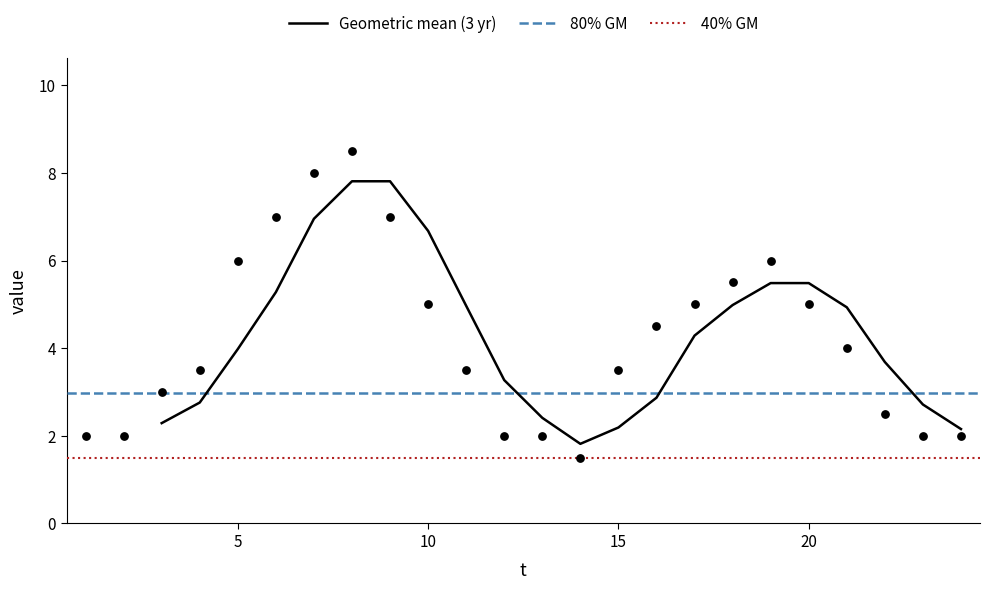

What is the lowest value of the Geometric mean (3 yr) series?

1.8